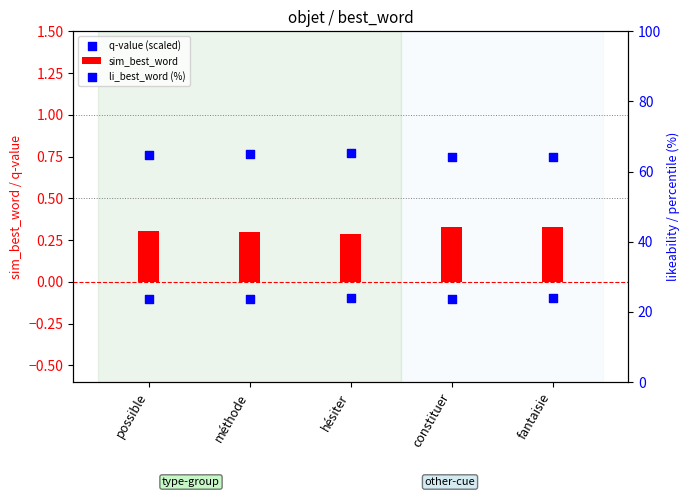

Which series reaches the maximum Y coordinate?

li_best_word (%)